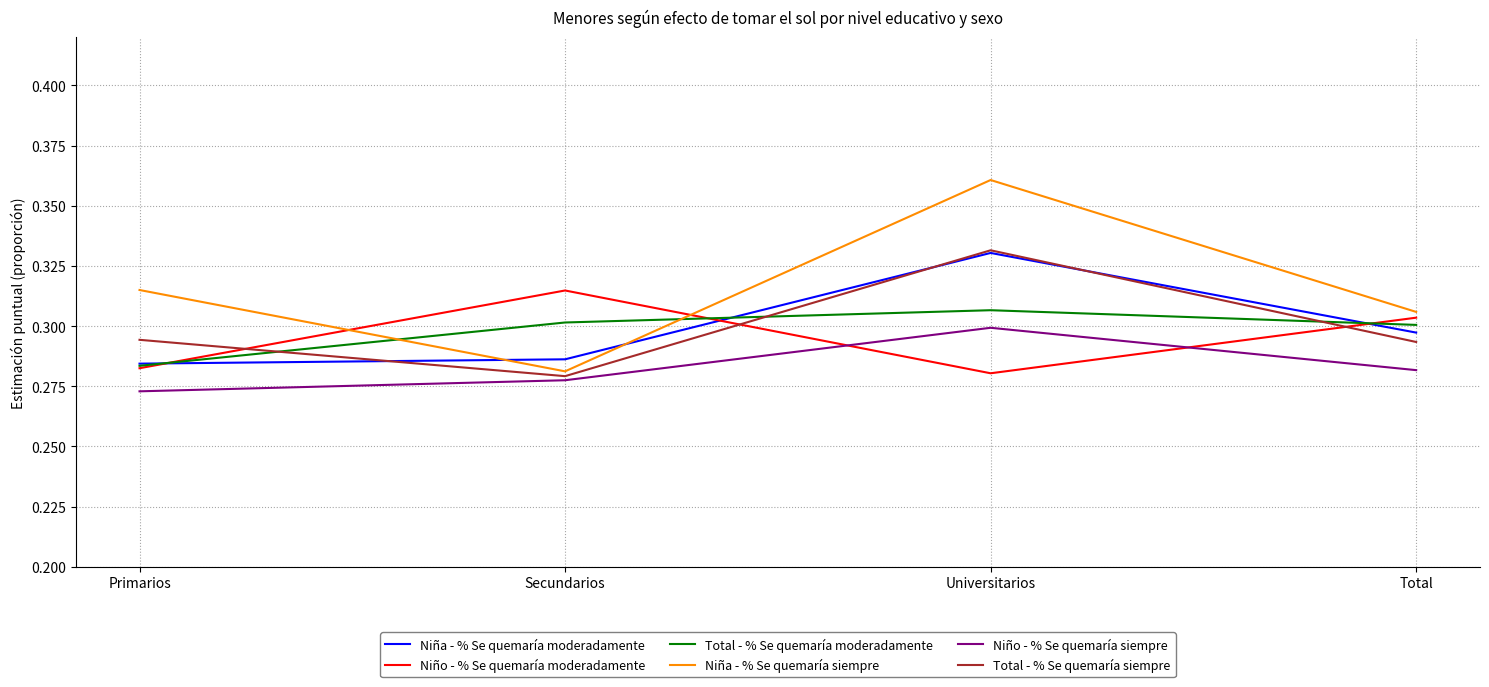

Which series changed the most between Universitarios and Total?

Niña - % Se quemaría siempre